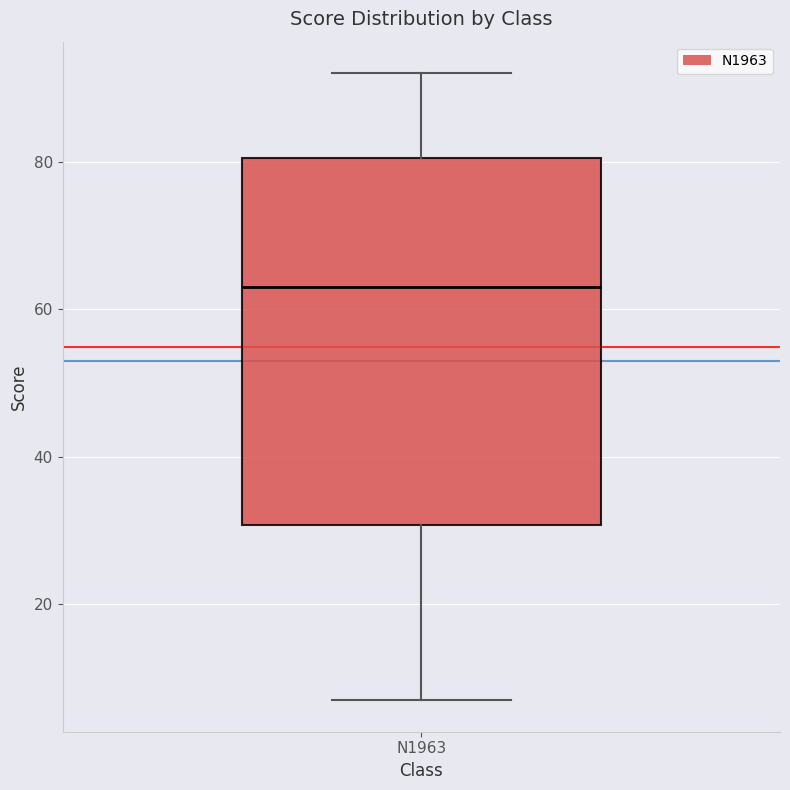

Read this box plot against the y-axis: the position of the median line, the range covered by the box, and the ends of both whiskers. The values are not printed on the chart, so give them approximately, as read against the axis.

median 64, box 30 to 80, whiskers 8 to 92